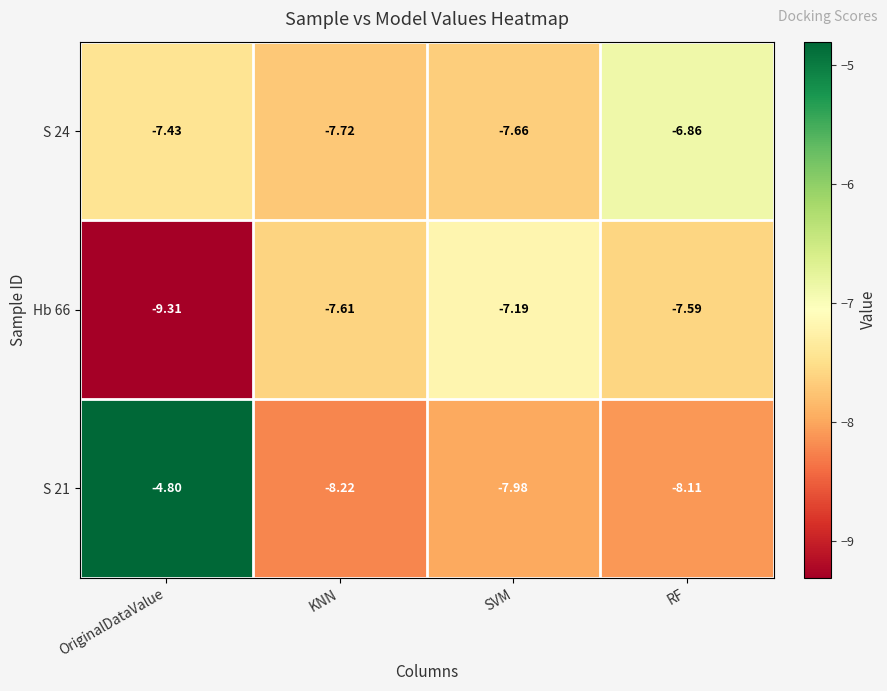

How many distinct data groups are displayed?

3